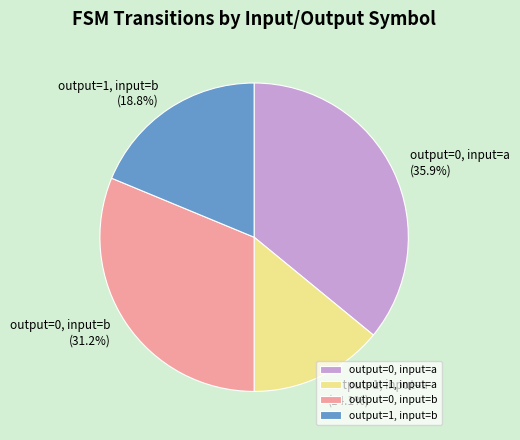

Between output=0, input=b and output=1, input=b, which is larger?

output=0, input=b